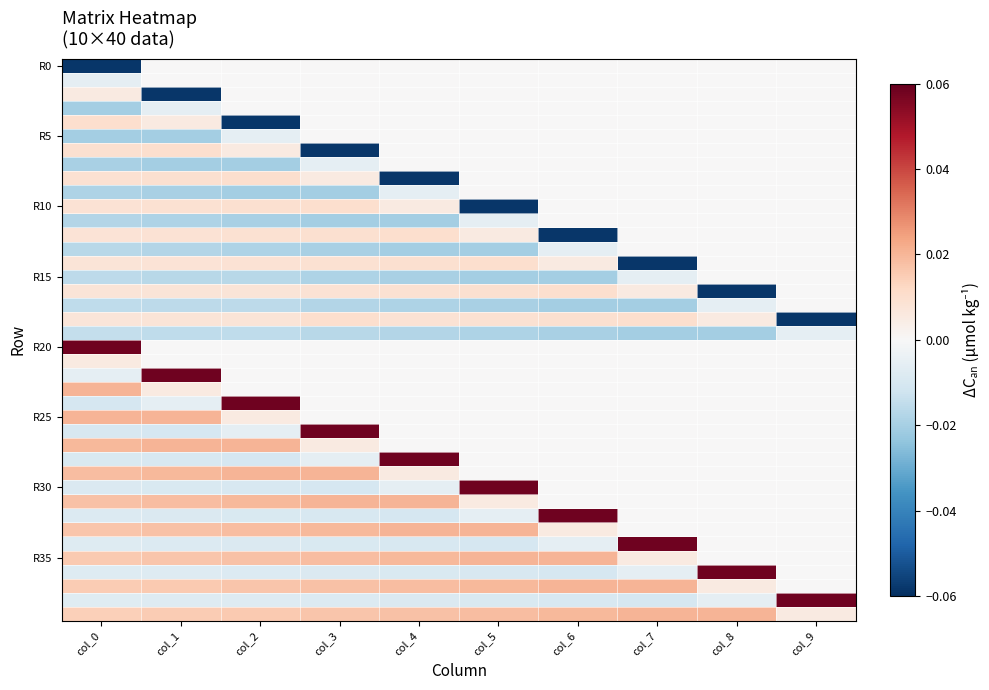

How many series are shown in this chart?

40